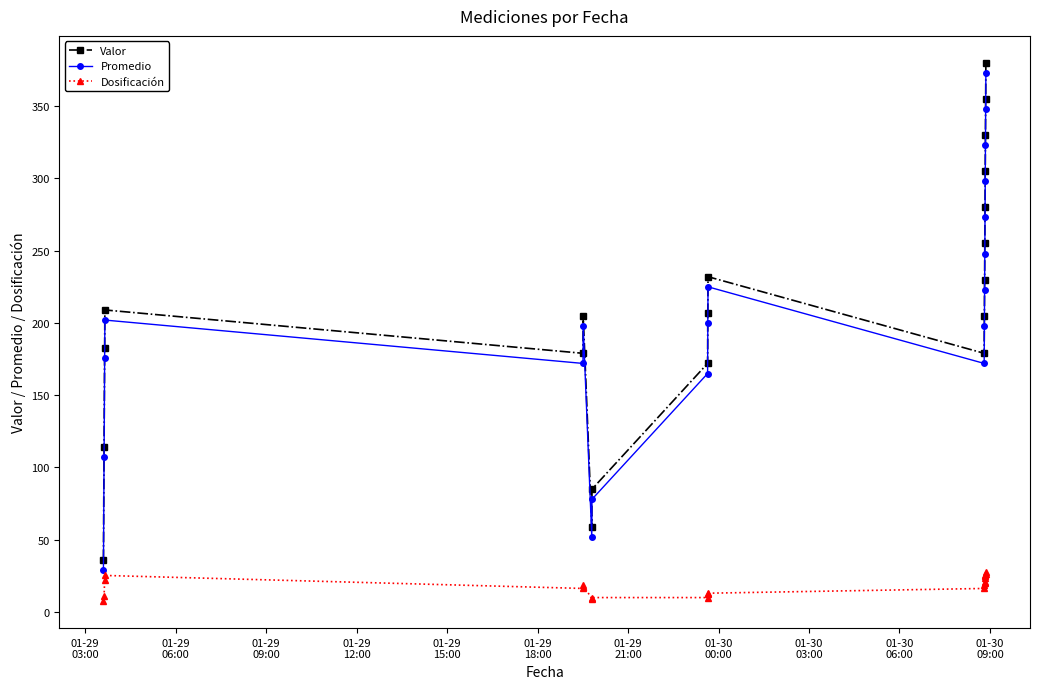

True or false: Valor and Promedio intersect in this chart.

False